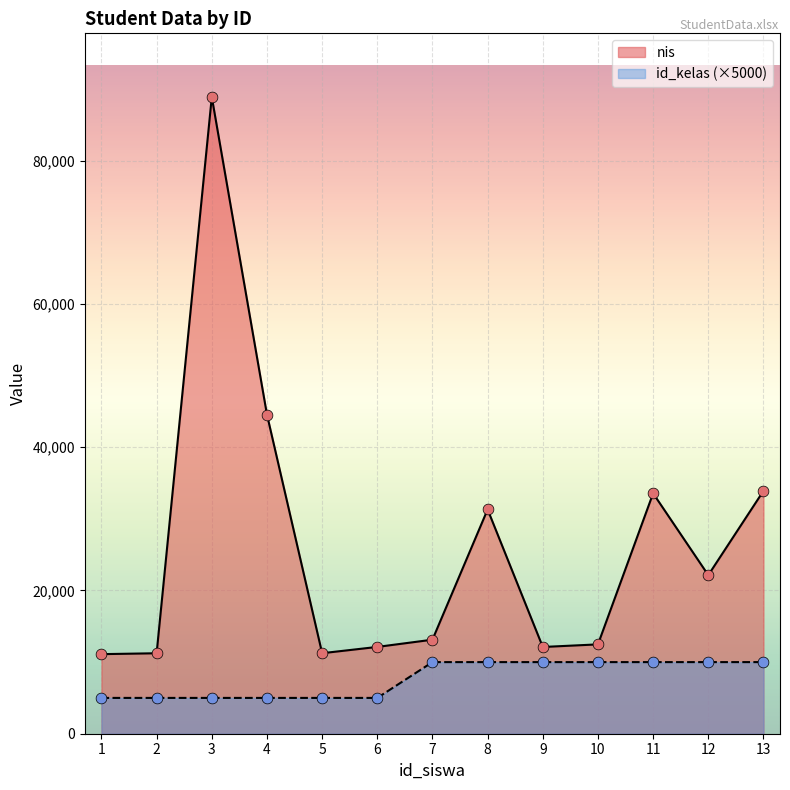

Is the value of nis at 8 greater than the value of id_kelas at 12?

Yes